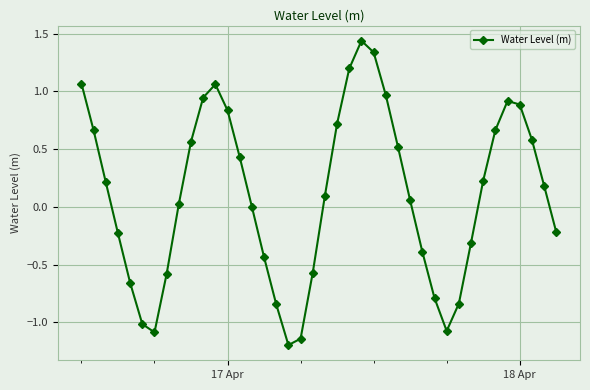

Count the number of data series in this chart.

1